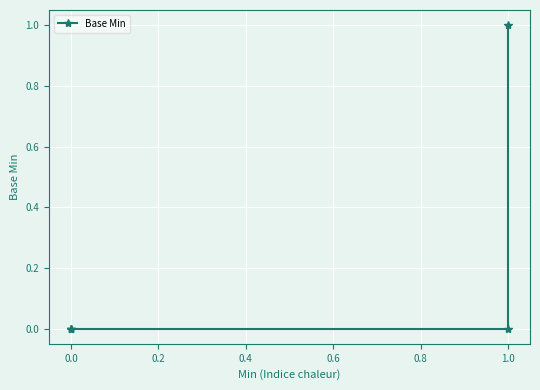

How many lines are shown in the chart?

1